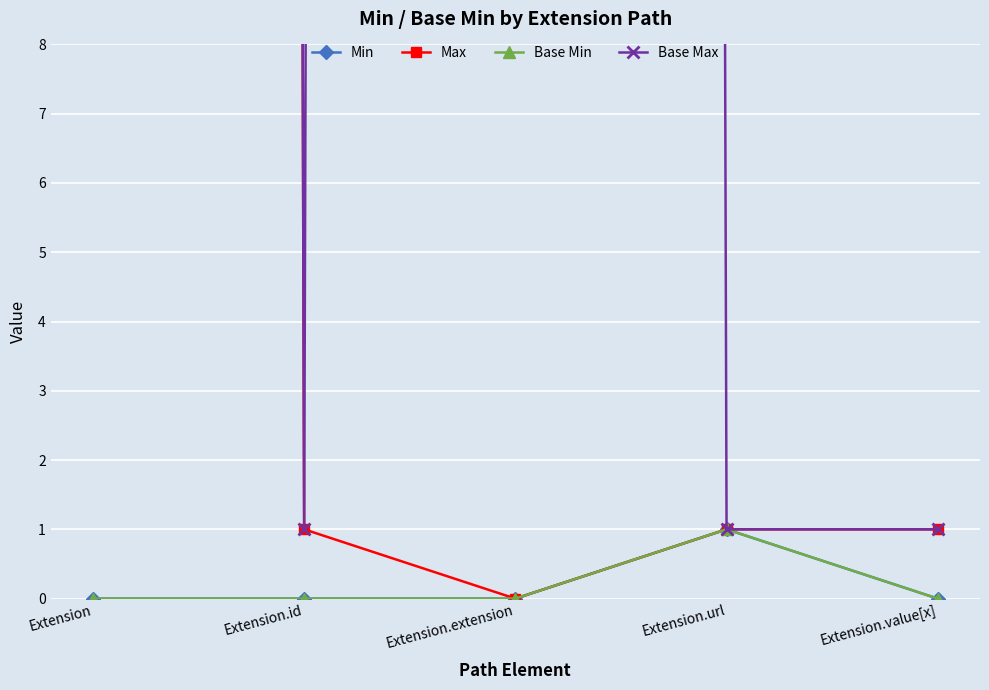

True or false: Base Max and Min intersect in this chart.

False